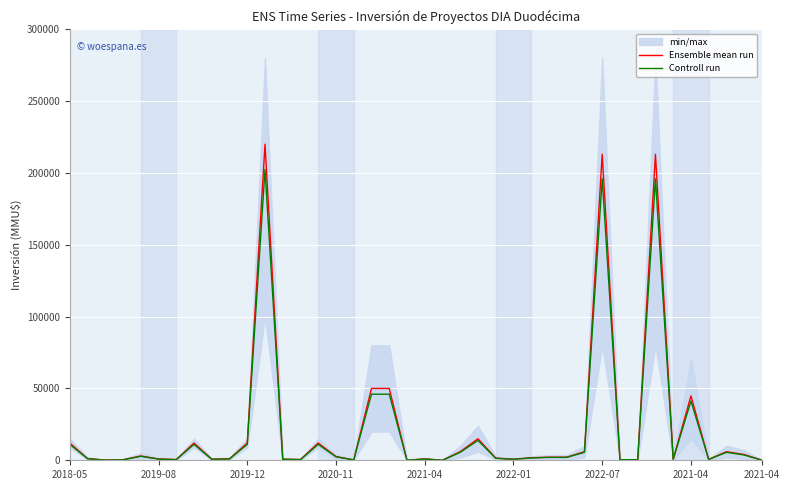

Reading left to right, list all the values displayed in this chart.

Ensemble mean run: 12000.0	1200.0	120.0	350.0	3000.0	900.0	500.0	12000.0	750.0	1000.0	12000.0	220000.0	750.0	514.0	12000.0	2620.0	250.0	50000.0	50000.0	10.0	975.0	10.0	6000.0	15000.0	1500.0	760.0	1760.0	2160.0	2160.0	6000.0	213000.0	400.0	400.0	213000.0	700.0	44800.0	600.0	6000.0	4000.0	55.0
Controll run: 11040.0	1104.0	110.4	322.0	2760.0	828.0	460.0	11040.0	690.0	920.0	11040.0	202400.0	690.0	472.9	11040.0	2410.4	230.0	46000.0	46000.0	9.2	897.0	9.2	5520.0	13800.0	1380.0	699.2	1619.2	1987.2	1987.2	5520.0	195960.0	368.0	368.0	195960.0	644.0	41216.0	552.0	5520.0	3680.0	50.6